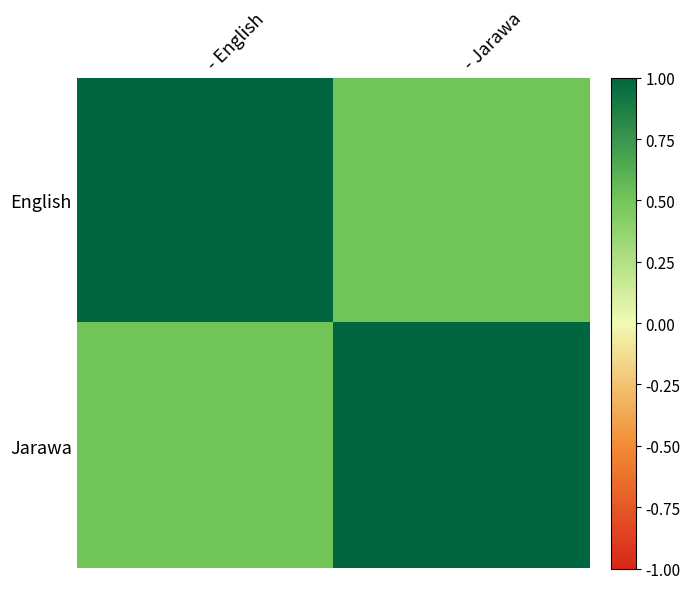

Which series changed the most between - English and - Jarawa?

English